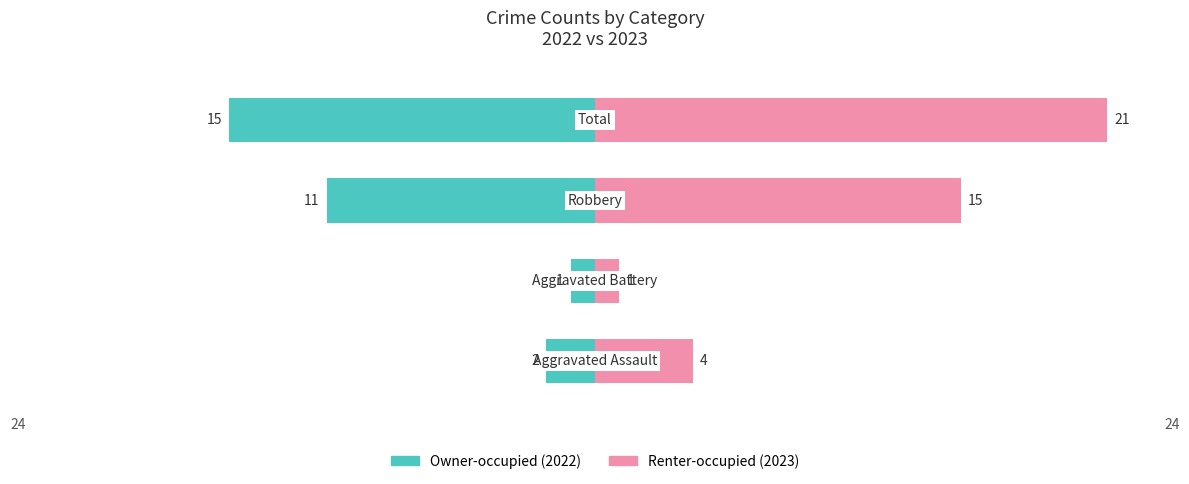

List the series in order of their peak value, highest first.

Renter-occupied (2023), Owner-occupied (2022)